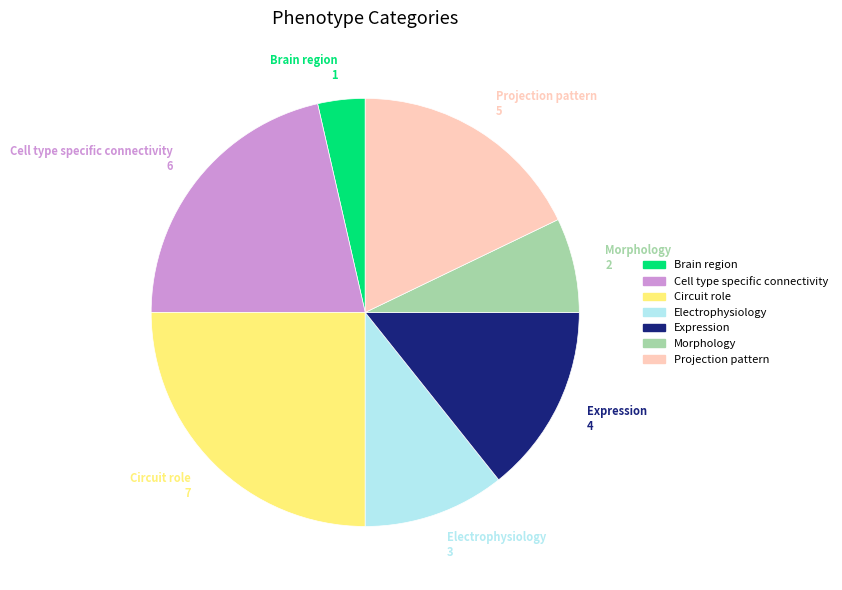

Combined, do Brain region and Electrophysiology account for over 50%?

No